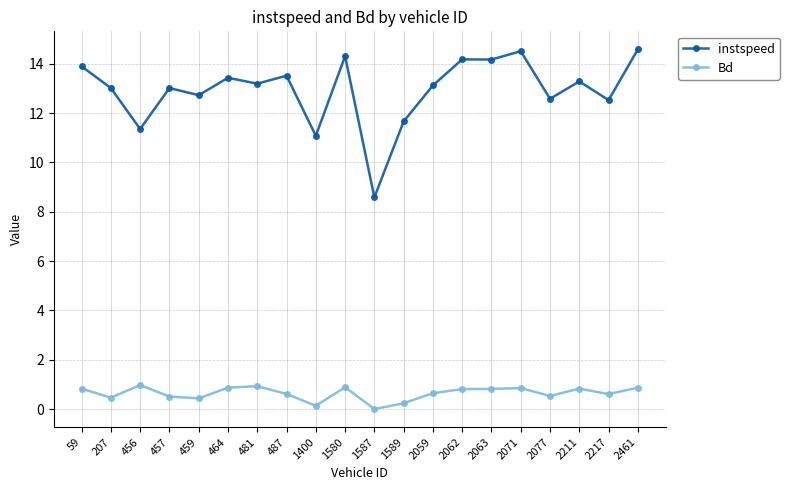

Does the chart display data point markers on the line(s)?

Yes